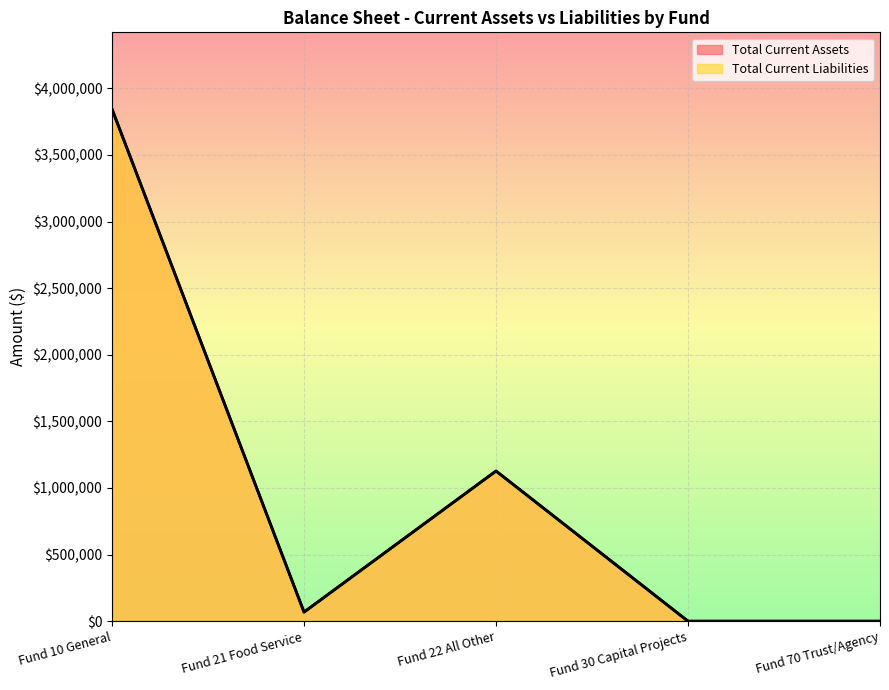

True or false: Total Current Assets and Total Current Liabilities cross at least once.

False